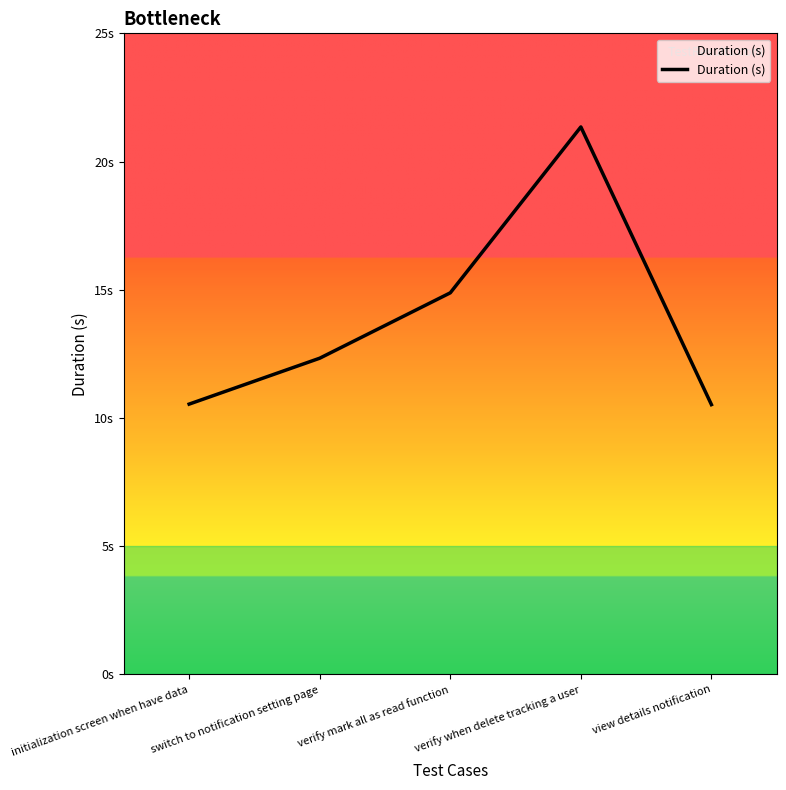

What position from the left is initialization screen when have data?

1